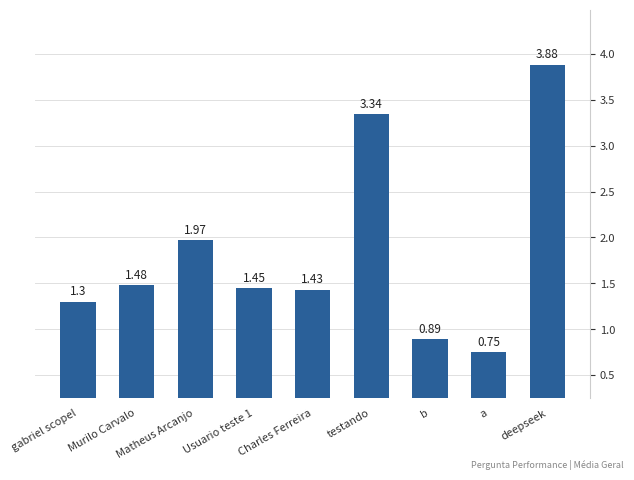

At which category does the chart reach its minimum across all series?

a